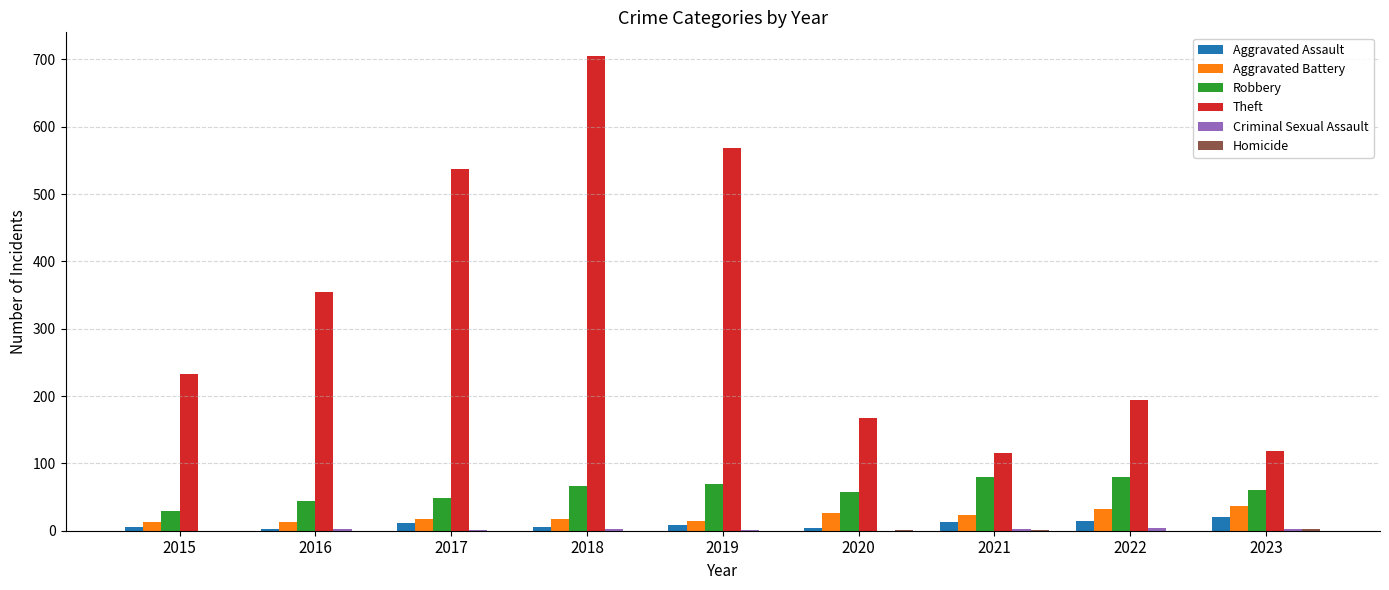

What is the sum of all Theft values?

2994